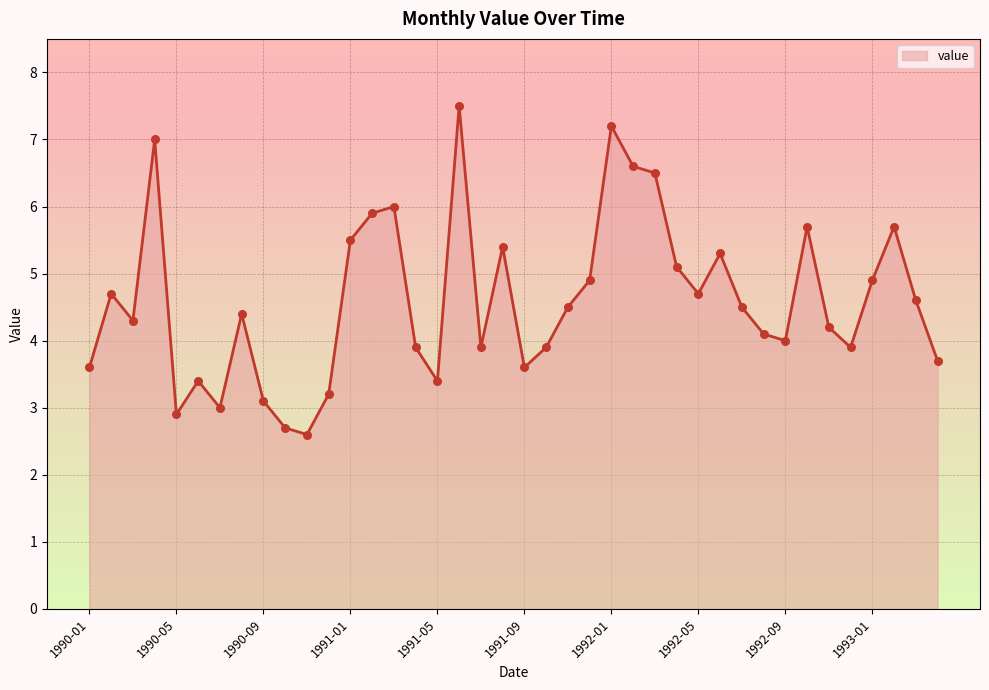

What is the minimum value shown in the chart?

2.6